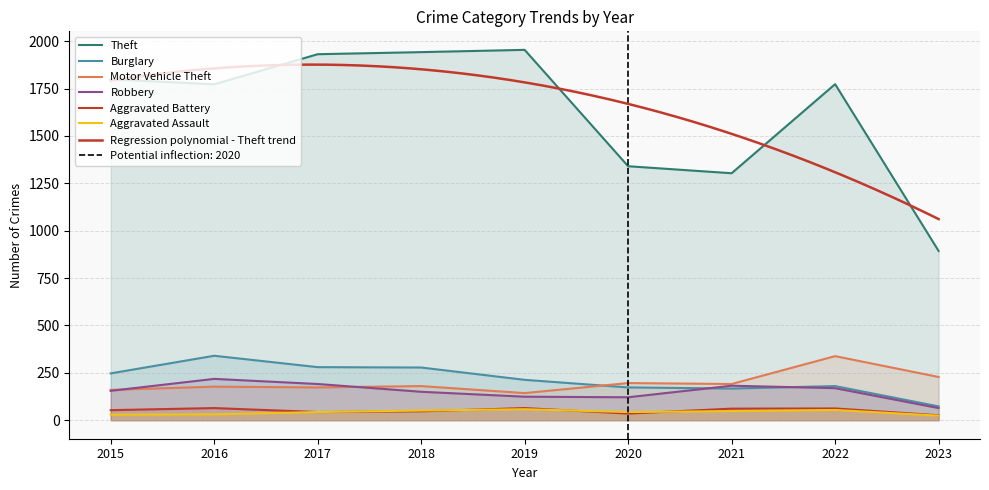

What is the difference between the highest and lowest values at 2015?

1770